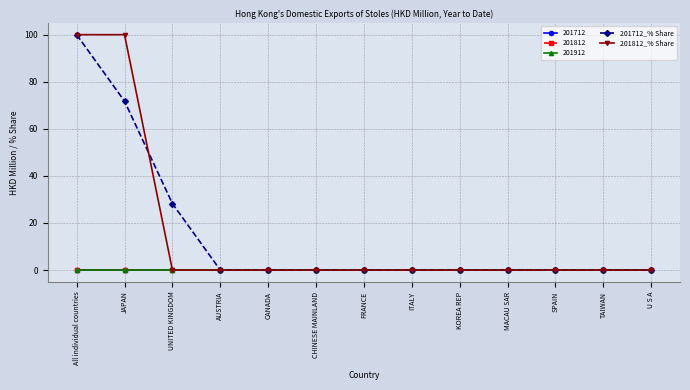

The 201812_% Share series shows 0.0 at KOREA REP. True or false?

True